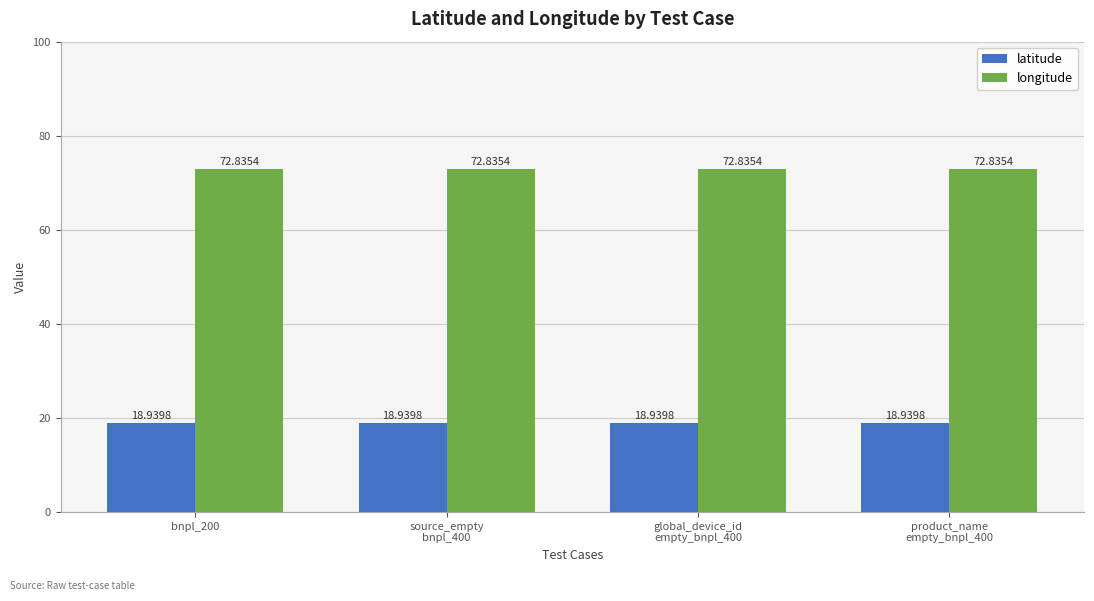

What is the difference between the highest and lowest values at bnpl_200?

53.9